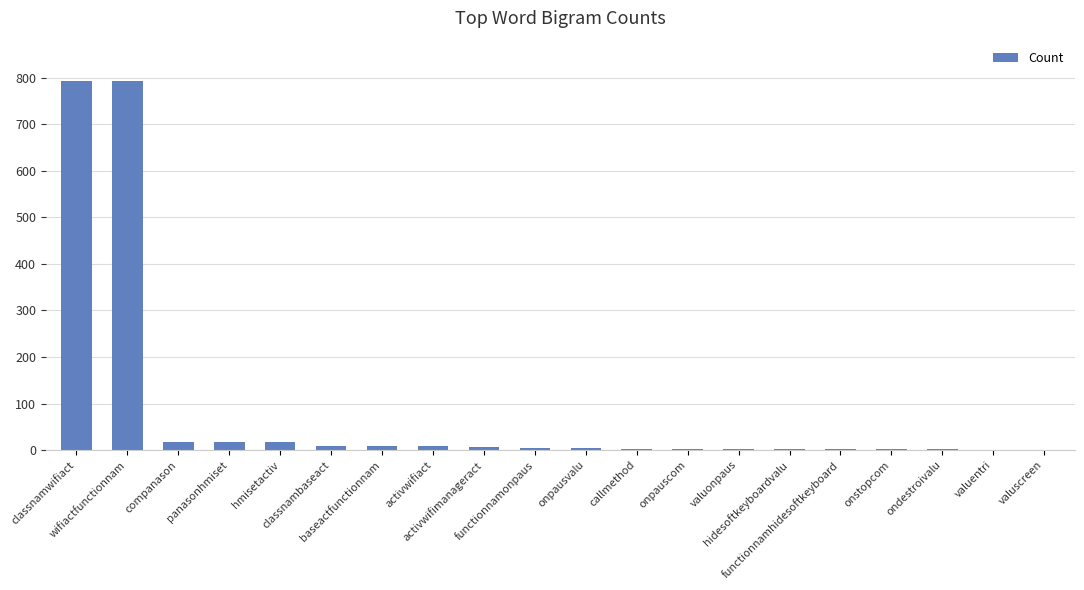

Which category has the highest value across all series?

classnamwifiact